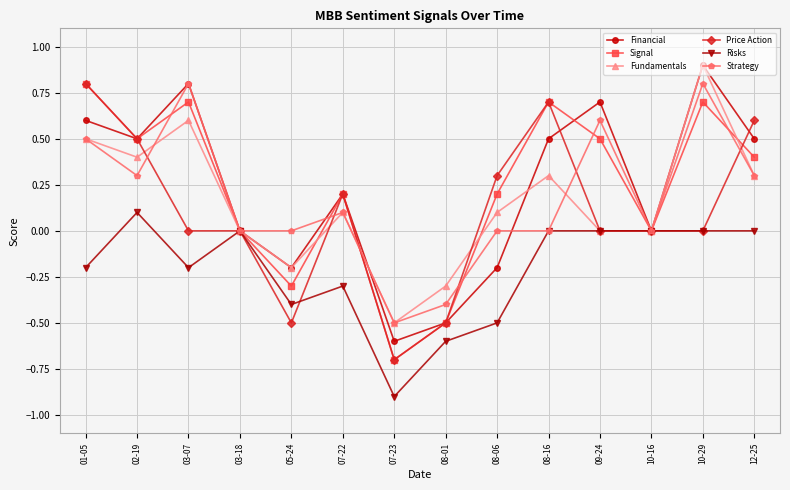

At which category does the chart reach its minimum across all series?

07-23